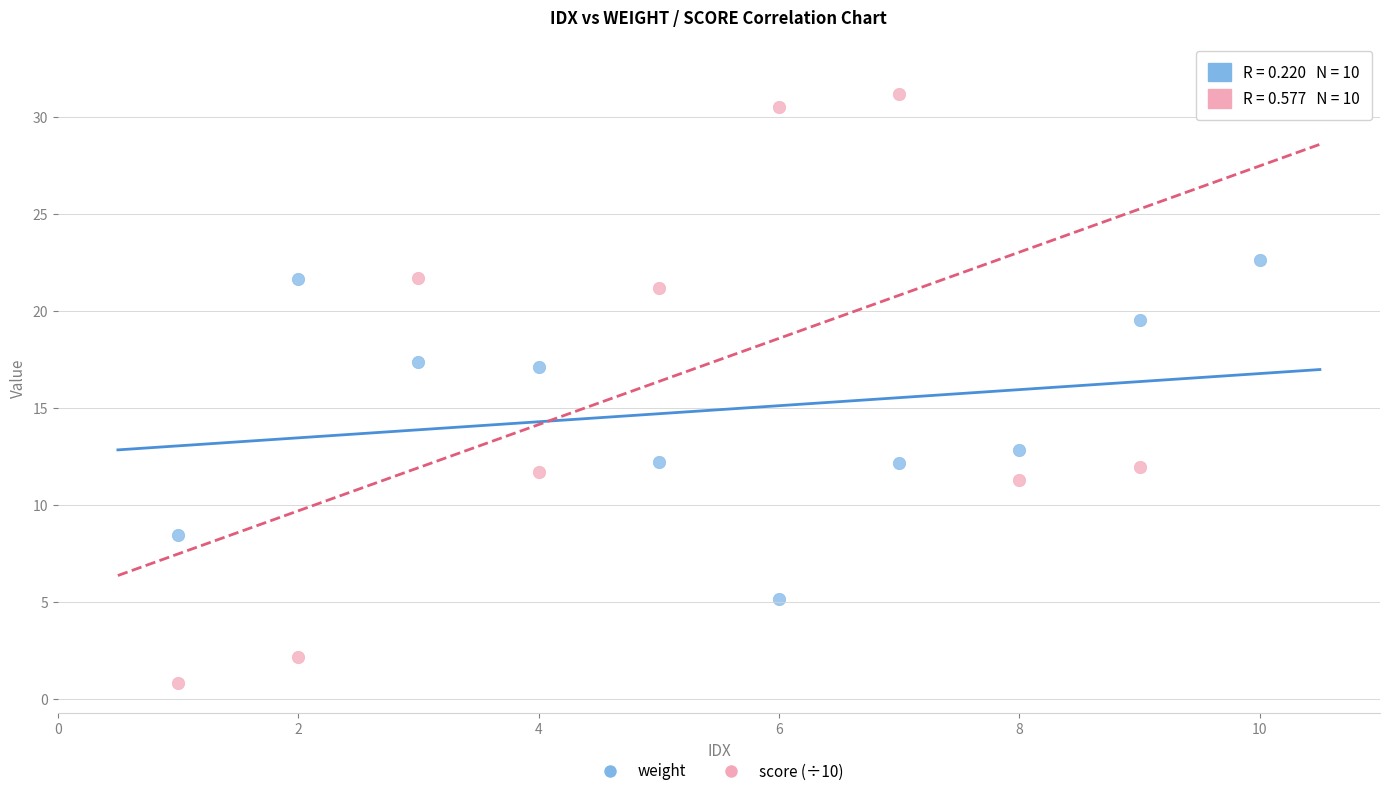

Across all data points, what is the range of Y values (max minus min)?

31.4